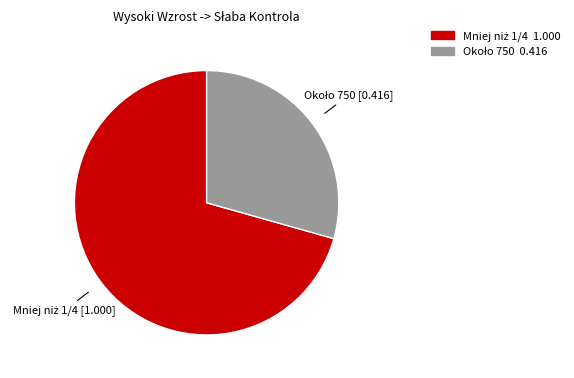

Count the number of slices in the pie.

2